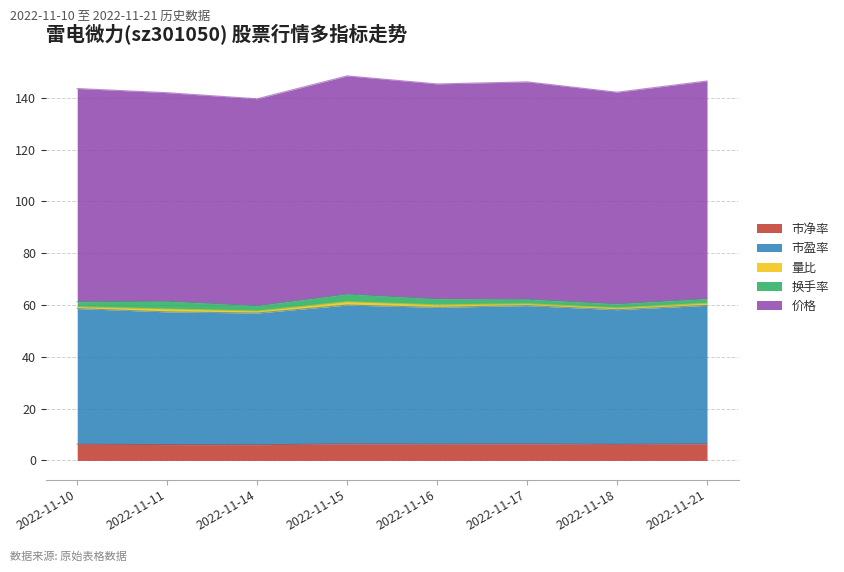

True or false: 市净率 and 价格 cross at least once.

False